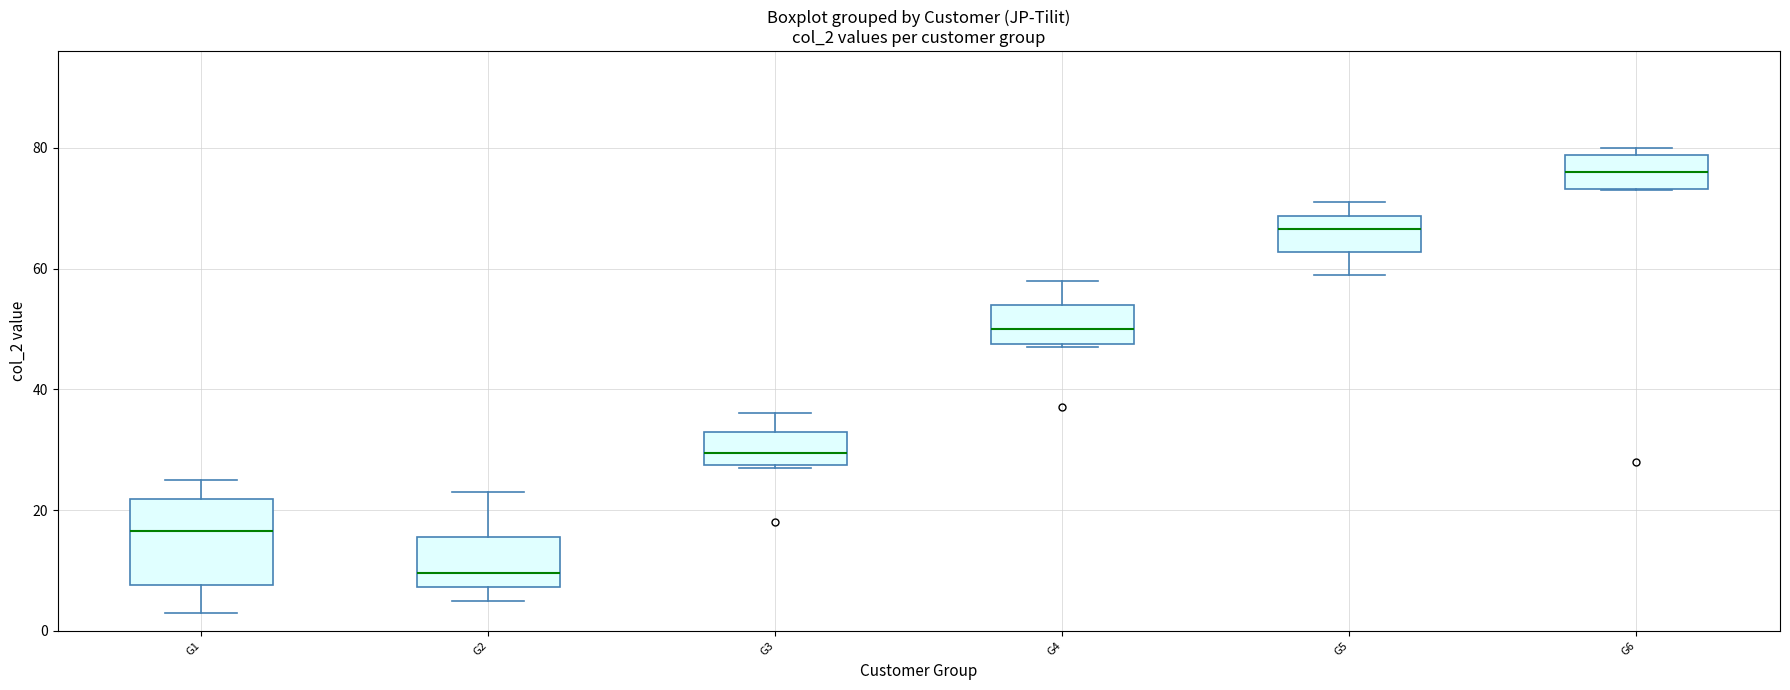

Where is the lower edge of the box for G2 on the y-axis? The values are not printed on the chart, so give them approximately, as read against the axis.

8